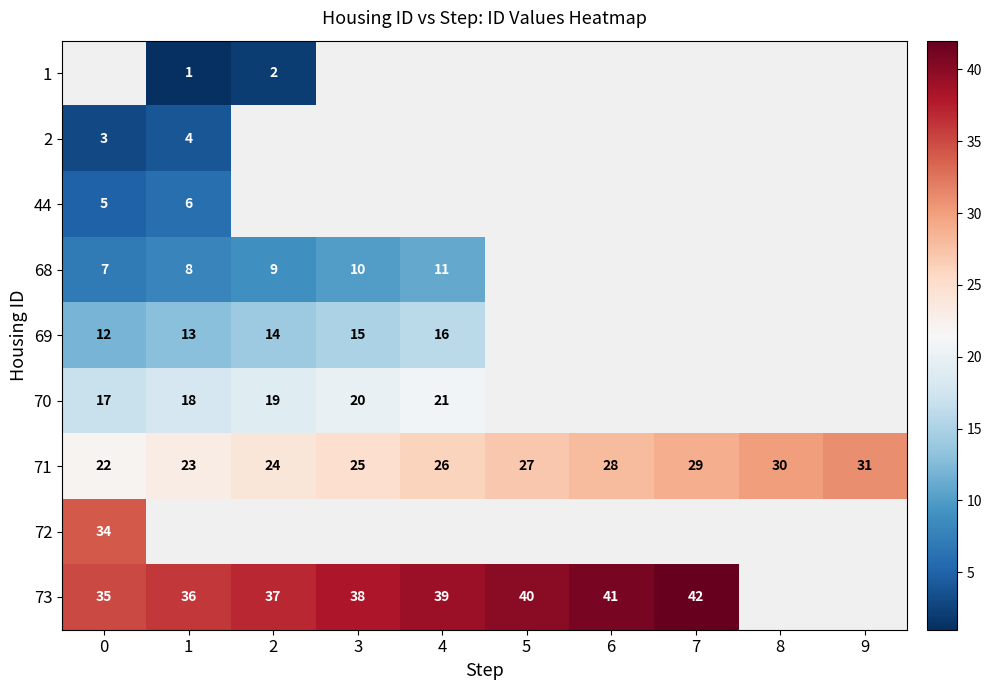

The 69 series shows 11 at 4. True or false?

False